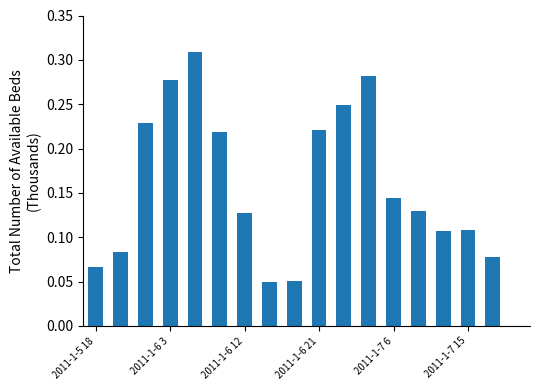

What is the sum of all values?

2.7